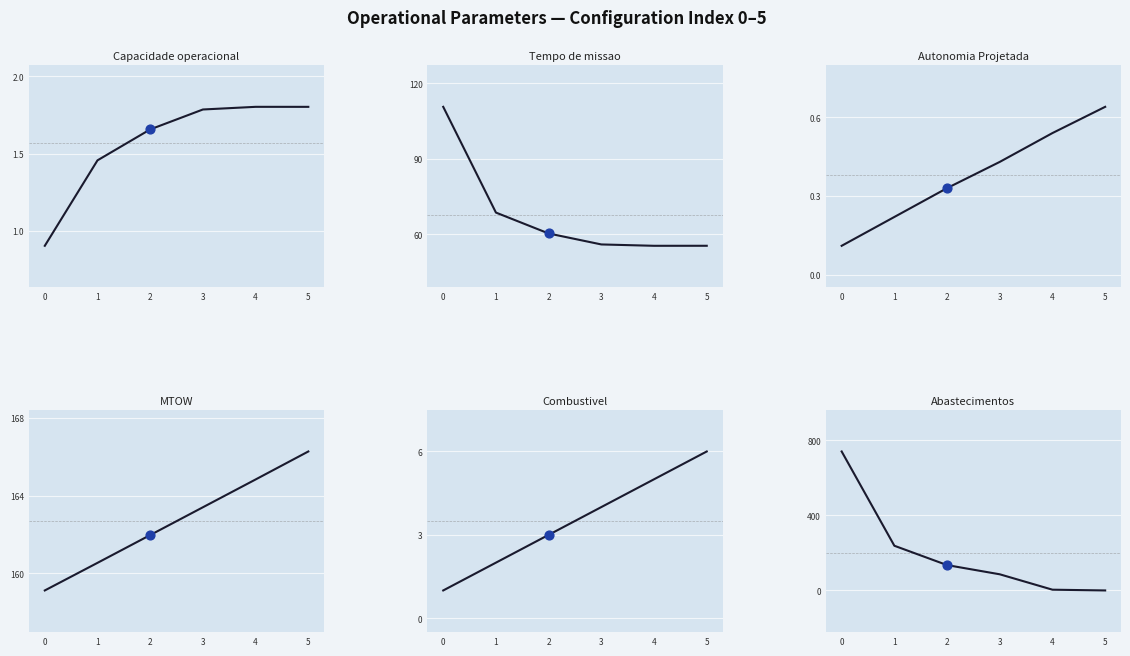

Which series has the largest Y range (max minus min)?

Abastecimentos